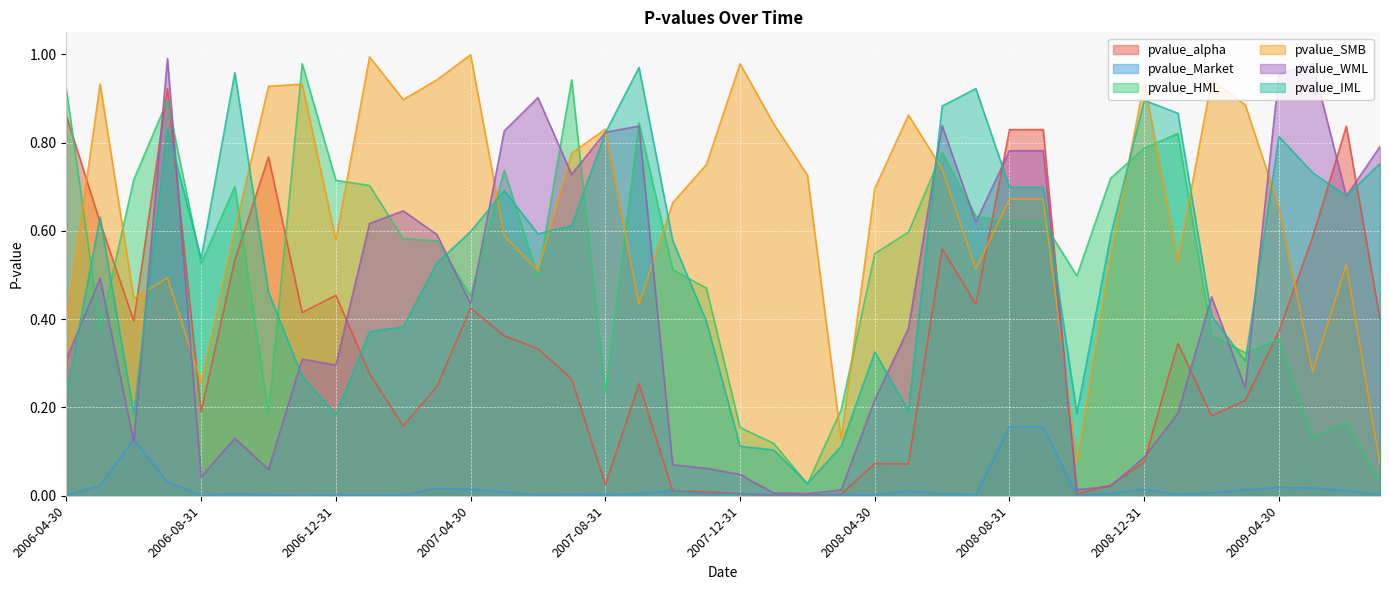

Reading left to right, list all the values displayed in this chart.

pvalue_alpha: 0.9	0.6	0.4	0.9	0.2	0.5	0.8	0.4	0.5	0.3	0.2	0.2	0.4	0.4	0.3	0.3	0.0	0.3	0.0	0.0	0.0	0.0	0.0	0.0	0.1	0.1	0.6	0.4	0.8	0.8	0.0	0.0	0.1	0.3	0.2	0.2	0.4	0.6	0.8	0.4
pvalue_Market: 0.0	0.0	0.1	0.0	0.0	0.0	0.0	0.0	0.0	0.0	0.0	0.0	0.0	0.0	0.0	0.0	0.0	0.0	0.0	0.0	0.0	0.0	0.0	0.0	0.0	0.0	0.0	0.0	0.2	0.2	0.0	0.0	0.0	0.0	0.0	0.0	0.0	0.0	0.0	0.0
pvalue_HML: 0.9	0.4	0.7	0.9	0.5	0.7	0.2	1.0	0.7	0.7	0.6	0.6	0.5	0.7	0.5	0.9	0.2	0.8	0.5	0.5	0.2	0.1	0.0	0.2	0.5	0.6	0.8	0.6	0.6	0.6	0.5	0.7	0.8	0.8	0.4	0.3	0.4	0.1	0.2	0.0
pvalue_SMB: 0.4	0.9	0.4	0.5	0.3	0.6	0.9	0.9	0.6	1.0	0.9	0.9	1.0	0.6	0.5	0.8	0.8	0.4	0.7	0.8	1.0	0.8	0.7	0.1	0.7	0.9	0.7	0.5	0.7	0.7	0.1	0.5	0.9	0.5	0.9	0.9	0.7	0.3	0.5	0.1
pvalue_WML: 0.3	0.5	0.1	1.0	0.0	0.1	0.1	0.3	0.3	0.6	0.6	0.6	0.4	0.8	0.9	0.7	0.8	0.8	0.1	0.1	0.0	0.0	0.0	0.0	0.2	0.4	0.8	0.6	0.8	0.8	0.0	0.0	0.1	0.2	0.5	0.2	1.0	1.0	0.7	0.8
pvalue_IML: 0.2	0.6	0.2	0.8	0.5	1.0	0.5	0.3	0.2	0.4	0.4	0.5	0.6	0.7	0.6	0.6	0.8	1.0	0.6	0.4	0.1	0.1	0.0	0.1	0.3	0.2	0.9	0.9	0.7	0.7	0.2	0.6	0.9	0.9	0.4	0.3	0.8	0.7	0.7	0.8